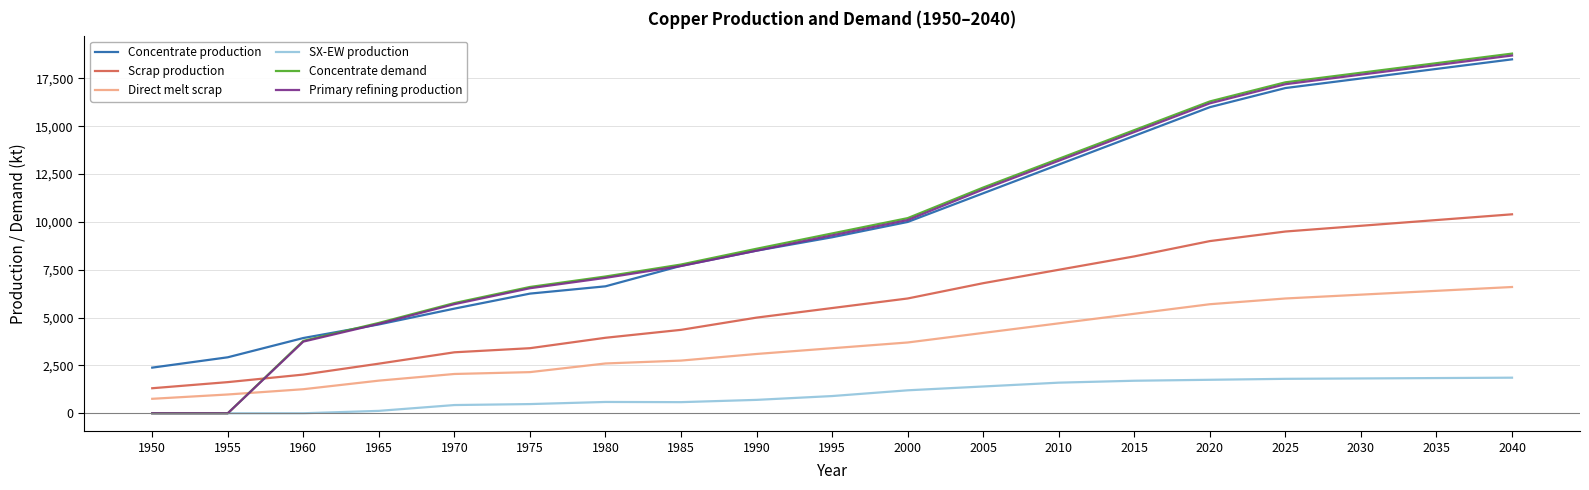

What is the spread (max minus min) of values at 2025?

15500.0